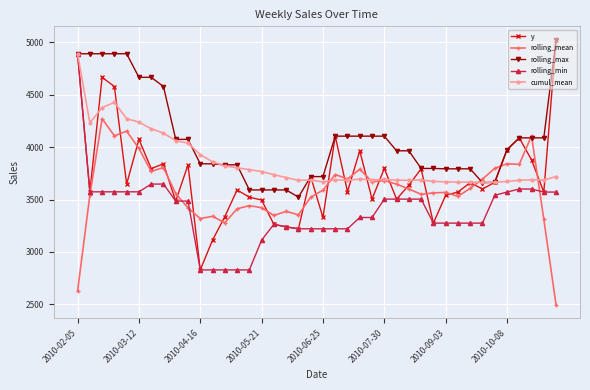

What is the difference between the second highest and second lowest values in the rolling_max series?

1298.7